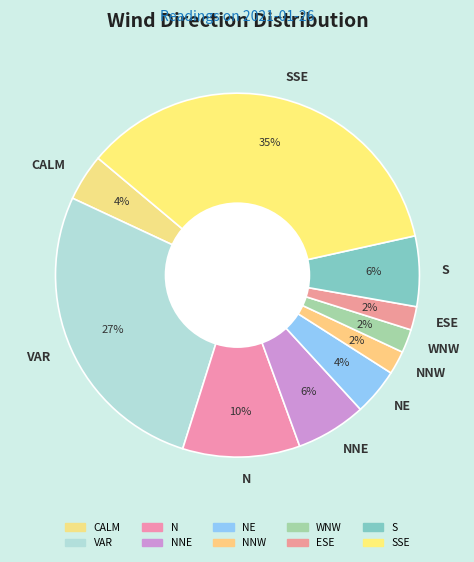

Is NE the majority of the pie?

No